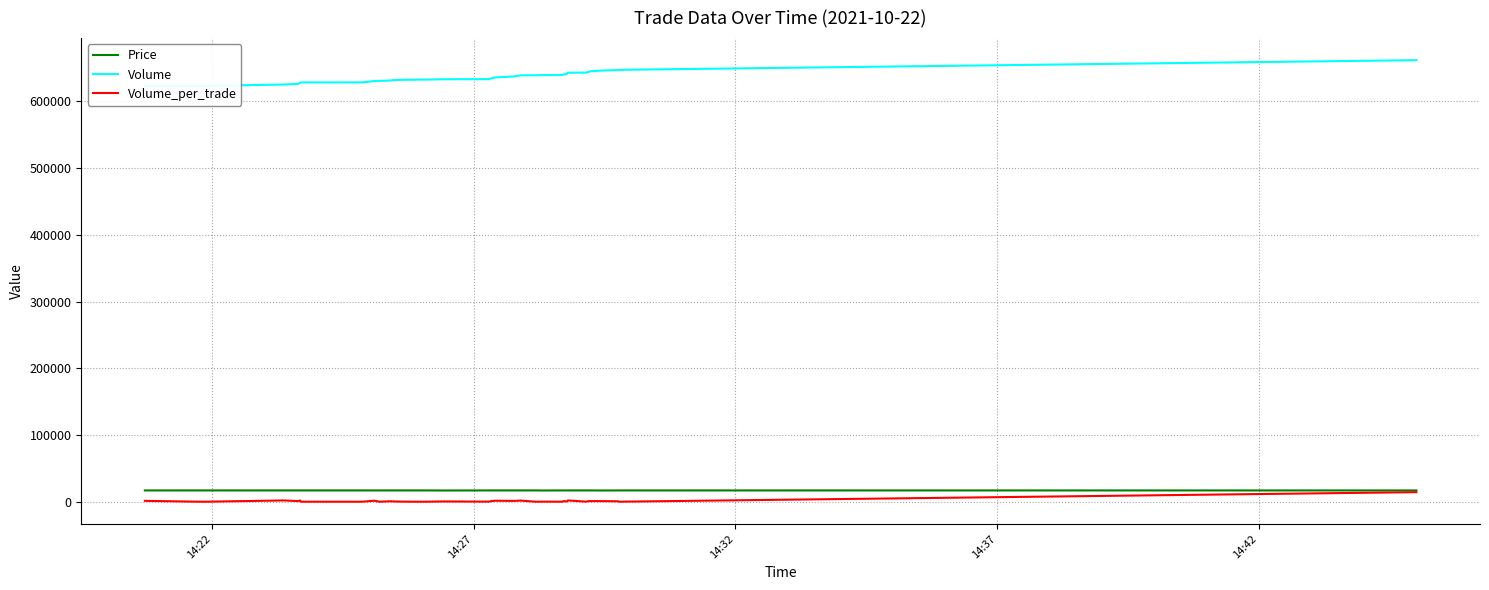

What are all the series names shown in the legend?

Price, Volume, Volume_per_trade